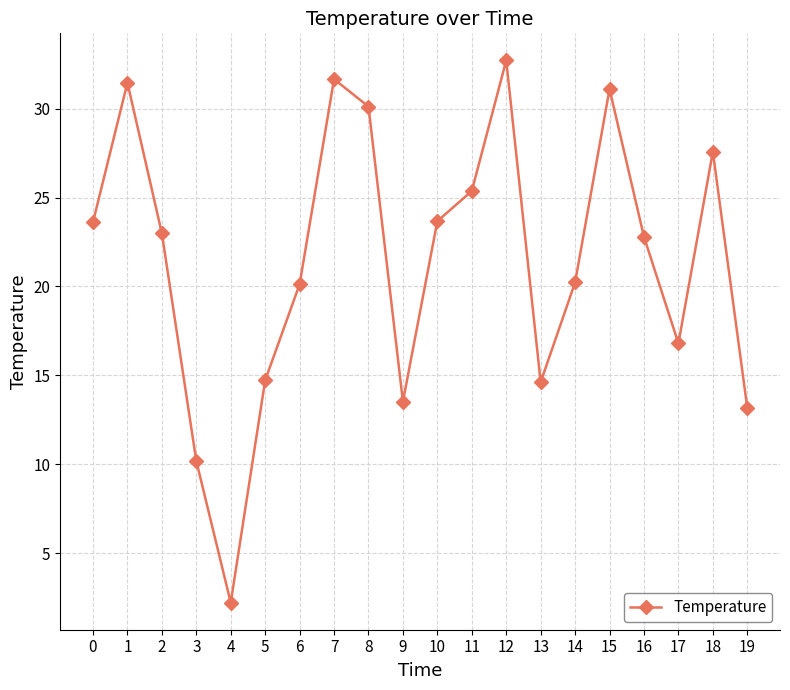

Approximately how many times larger is the value at 0 compared to 2?

1.0